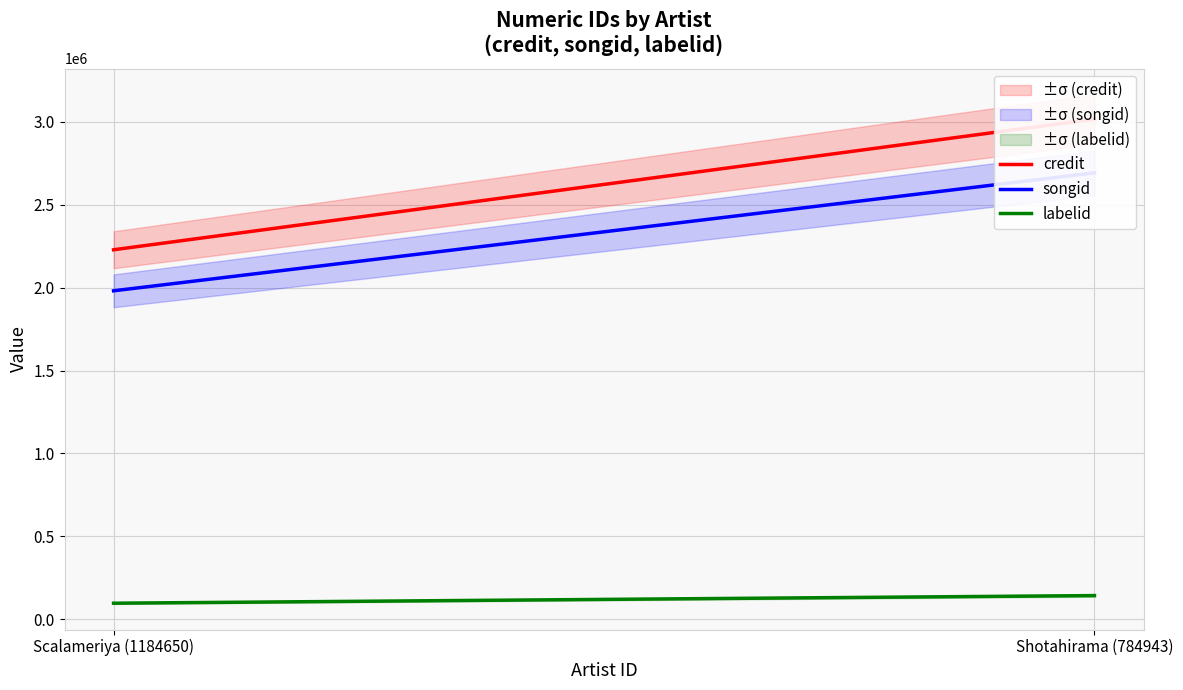

Which has a higher value, Shotahirama (784943) or Scalameriya (1184650)?

Shotahirama (784943)